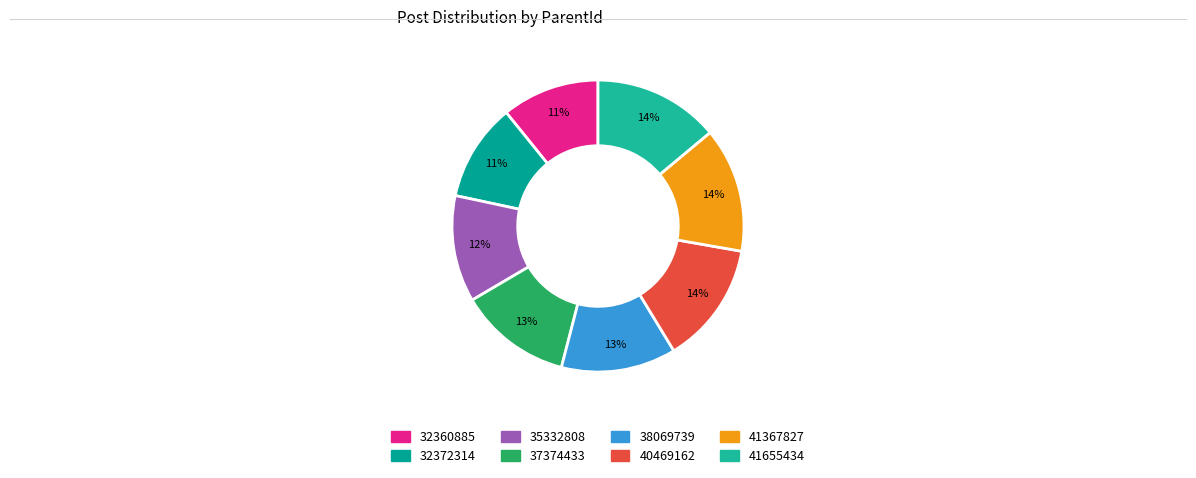

To the nearest percent, what is the difference between the 32360885 and 41367827 slice percentages?

3%